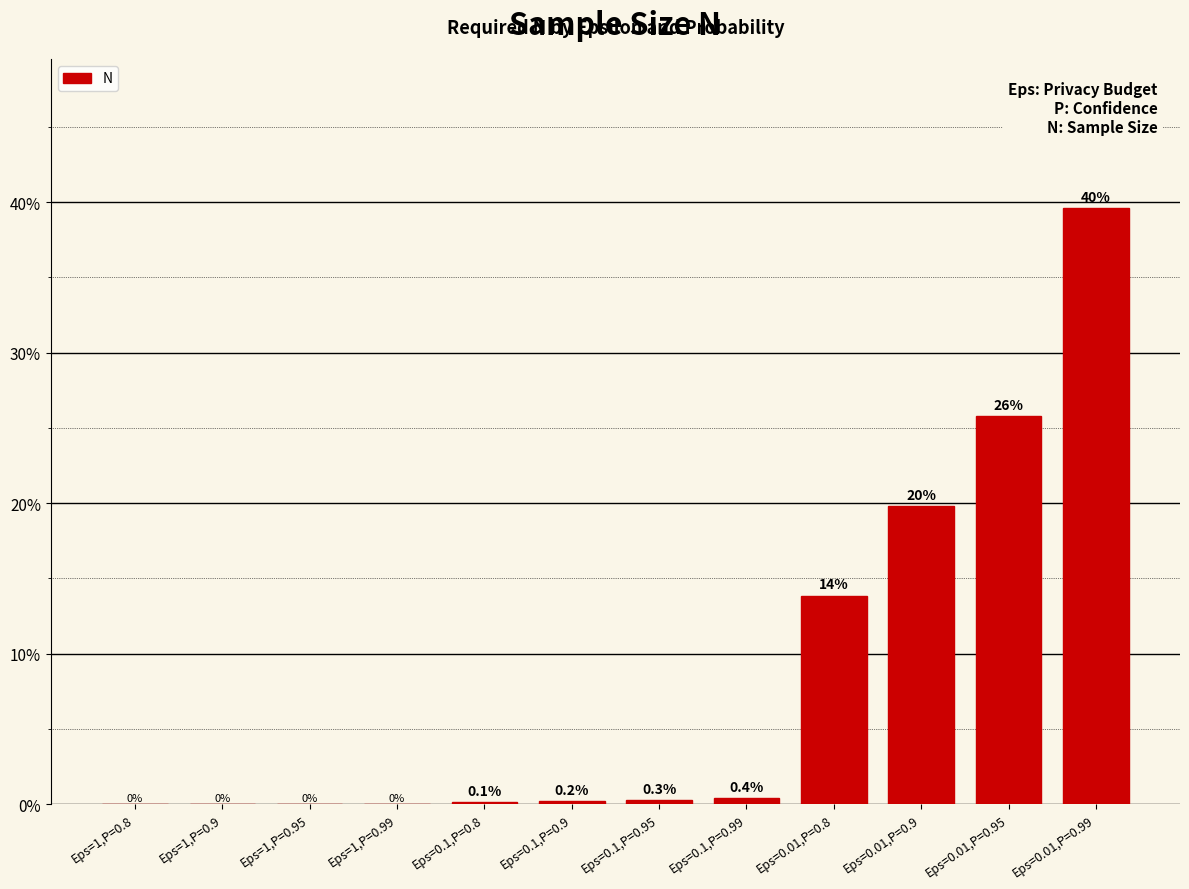

Is it true that the value at Eps=1,P=0.8 is 0.0?

True